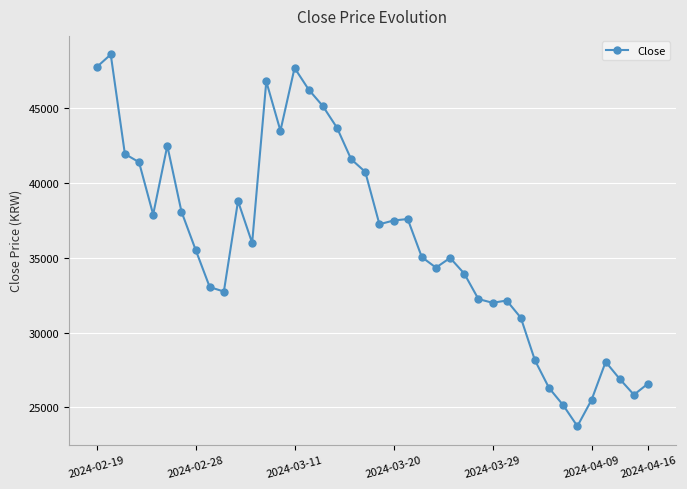

What is the sum of all values?

1444150